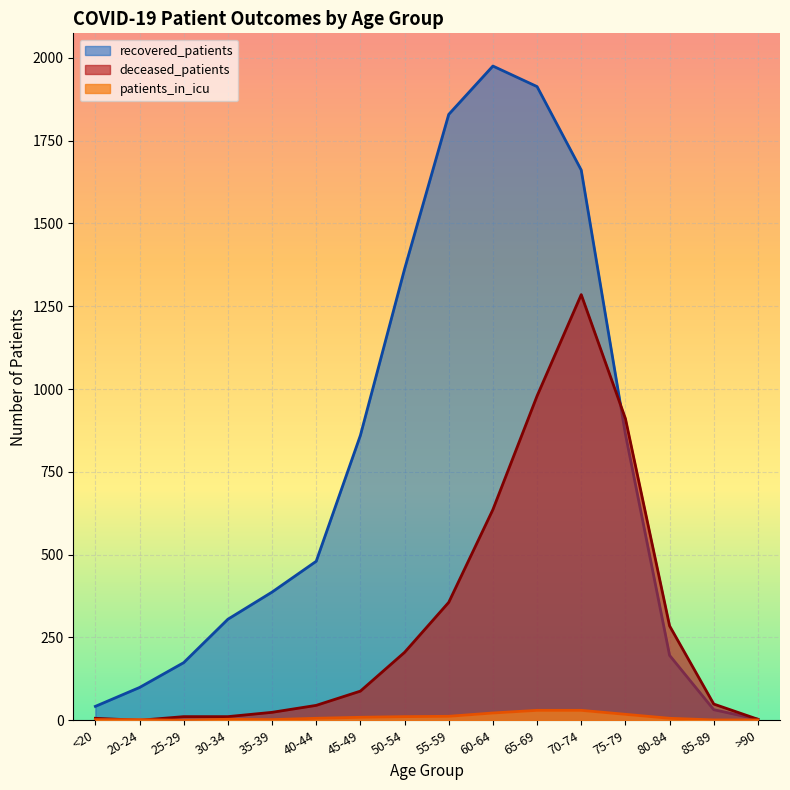

How many intersections are there between patients_in_icu and deceased_patients?

2